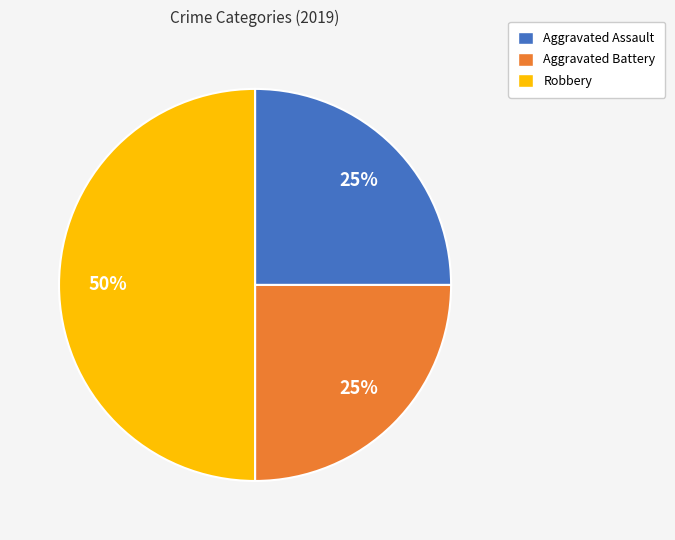

Is the sum of Robbery and Aggravated Battery greater than half?

Yes